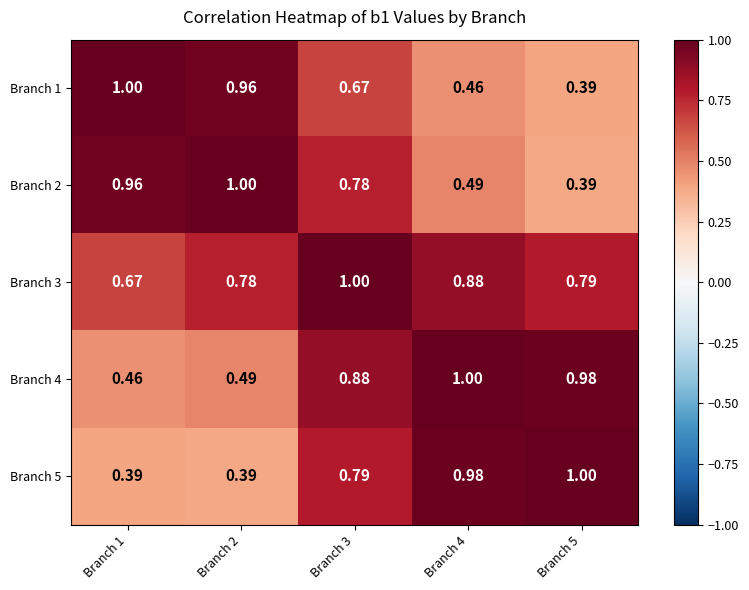

Is the value of Branch 1 at Branch 1 greater than the value of Branch 4 at Branch 3?

Yes